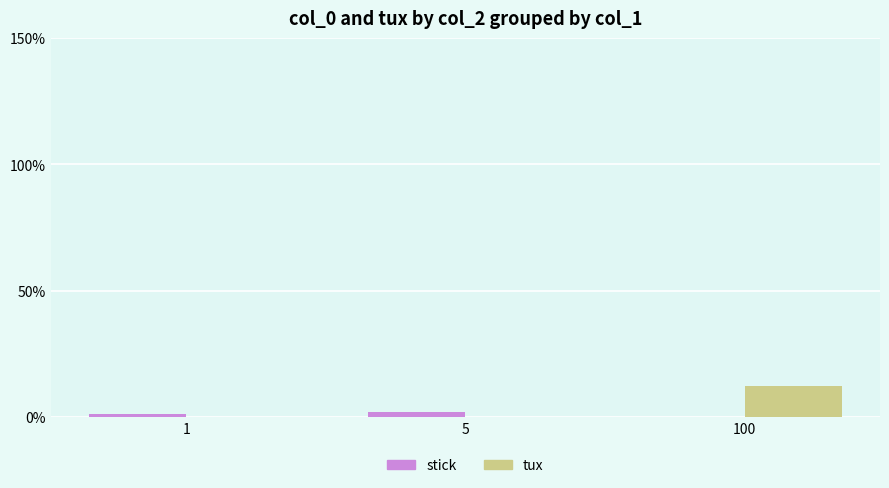

What are all the series names shown in the legend?

stick, tux